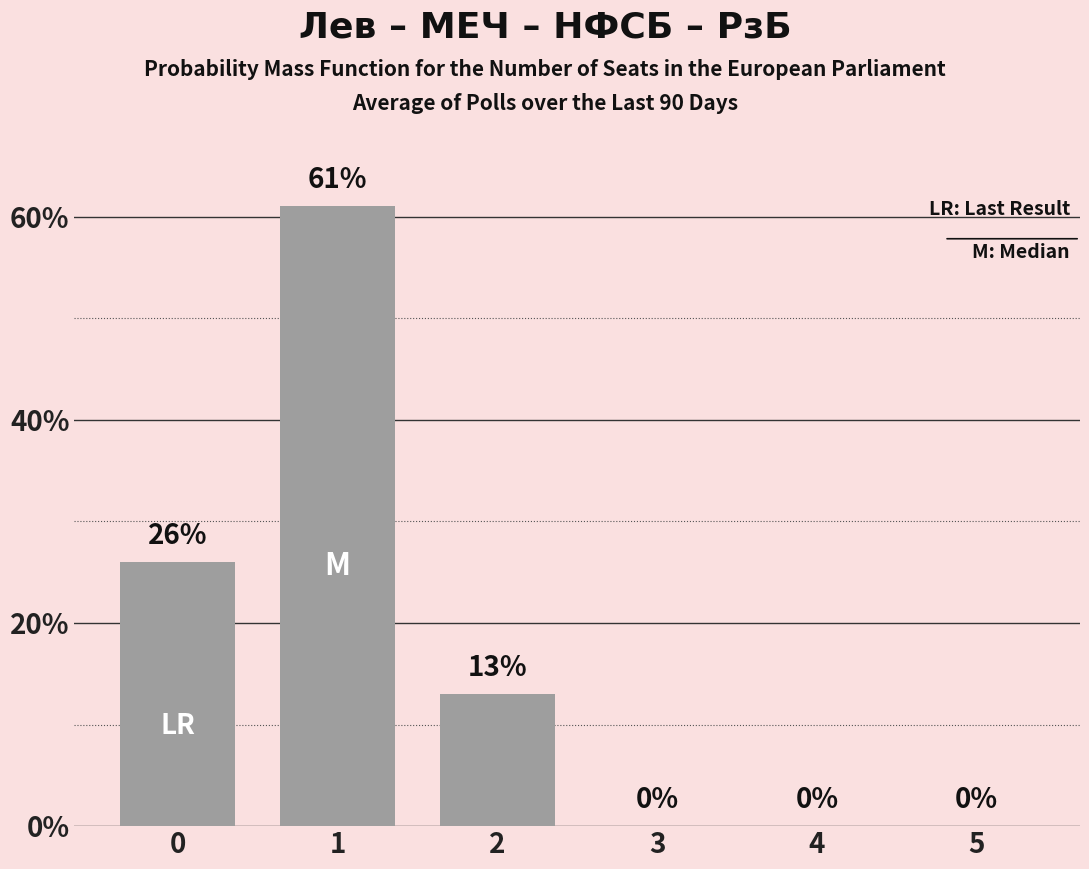

What is the change in value from 0 to 4?

-26